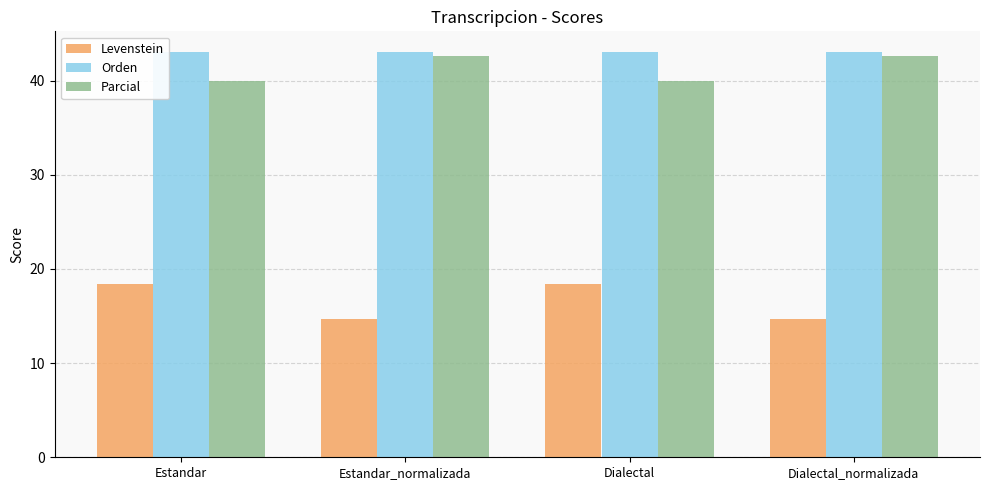

What is the maximum value for Orden?

43.1